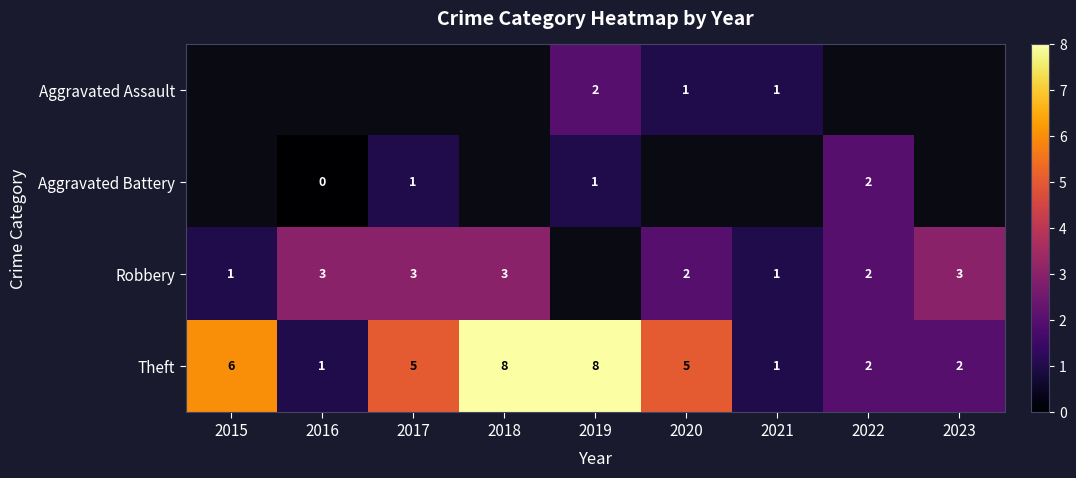

Between 2017 and 2019, which is larger?

2019